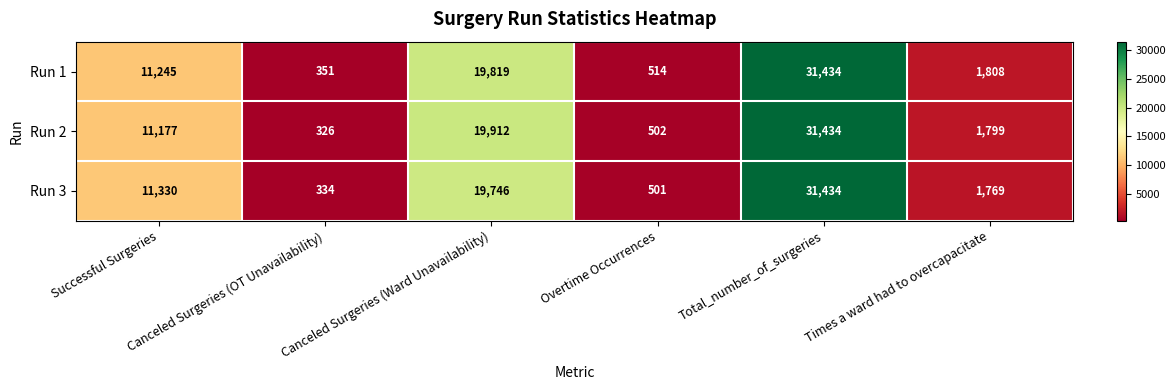

How many data points does each series have?

6